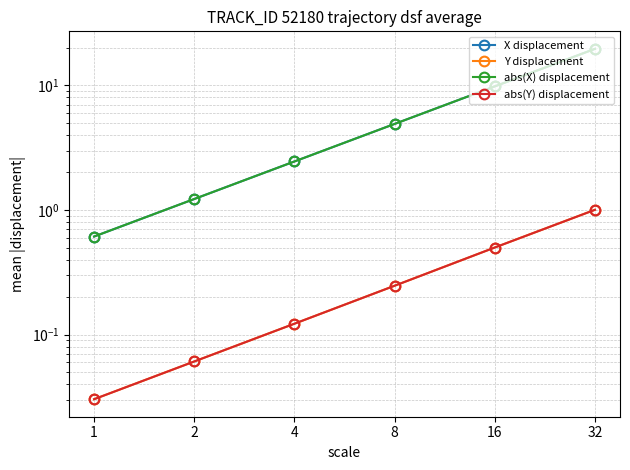

What is the lowest value of the X displacement series?

0.6